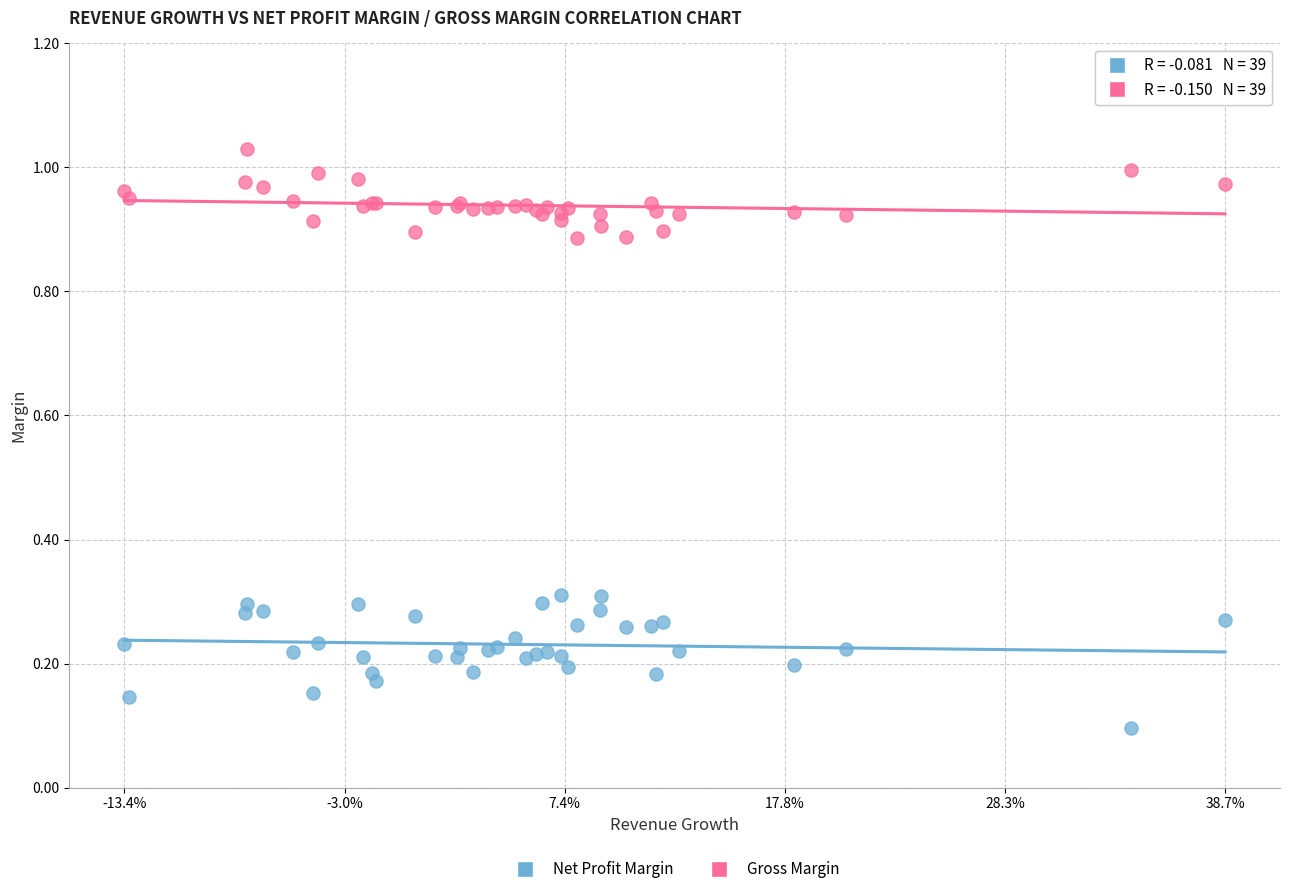

Which series reaches the maximum Y coordinate?

Gross Margin